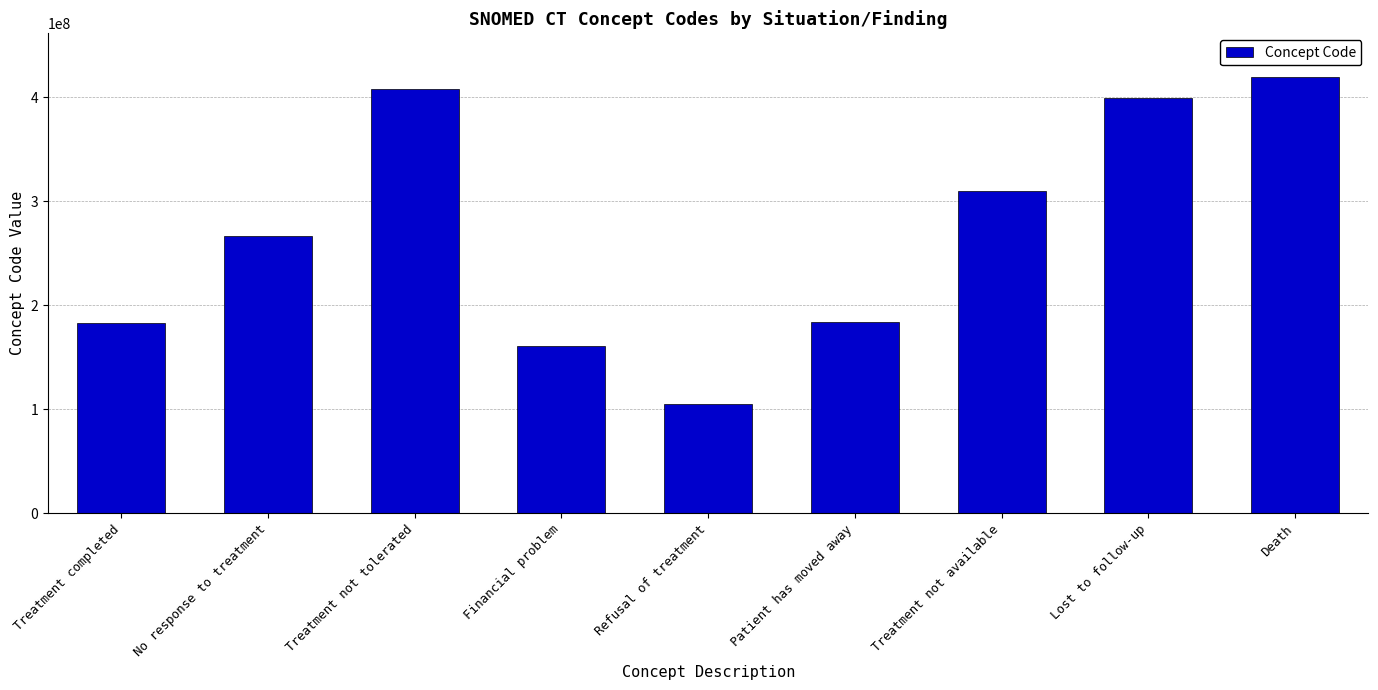

The value at Treatment not tolerated is 118636181. True or false?

False